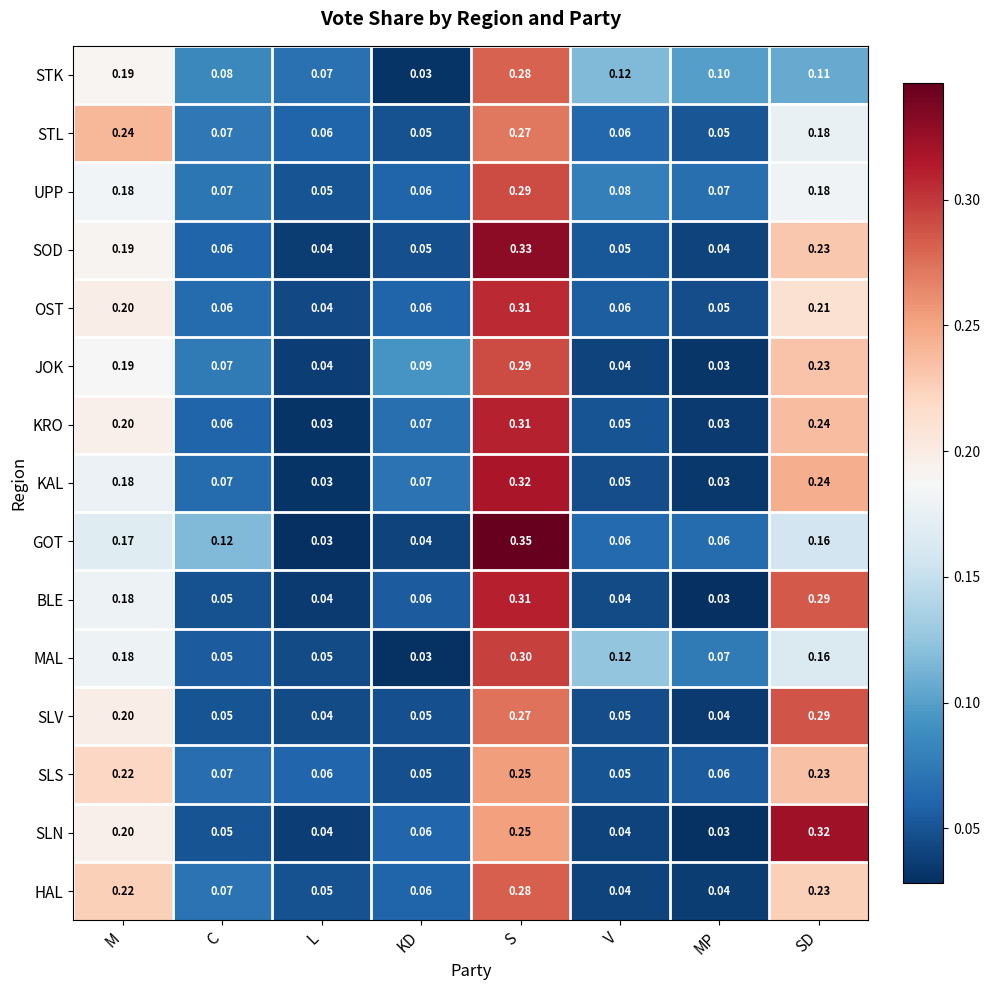

Which category has the highest value in the SLV series?

SD